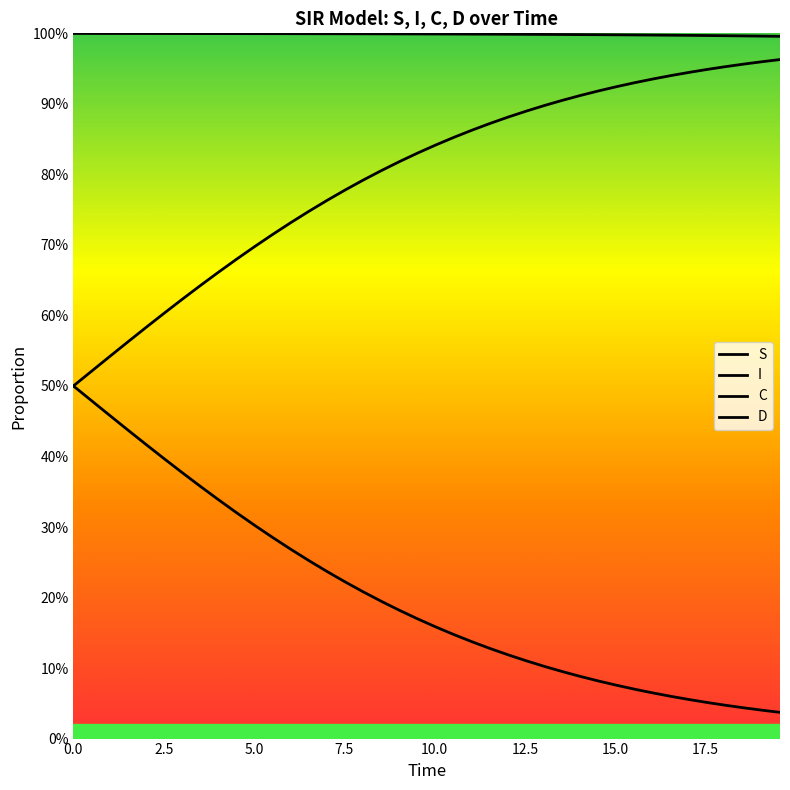

True or false: I and C cross at least once.

False